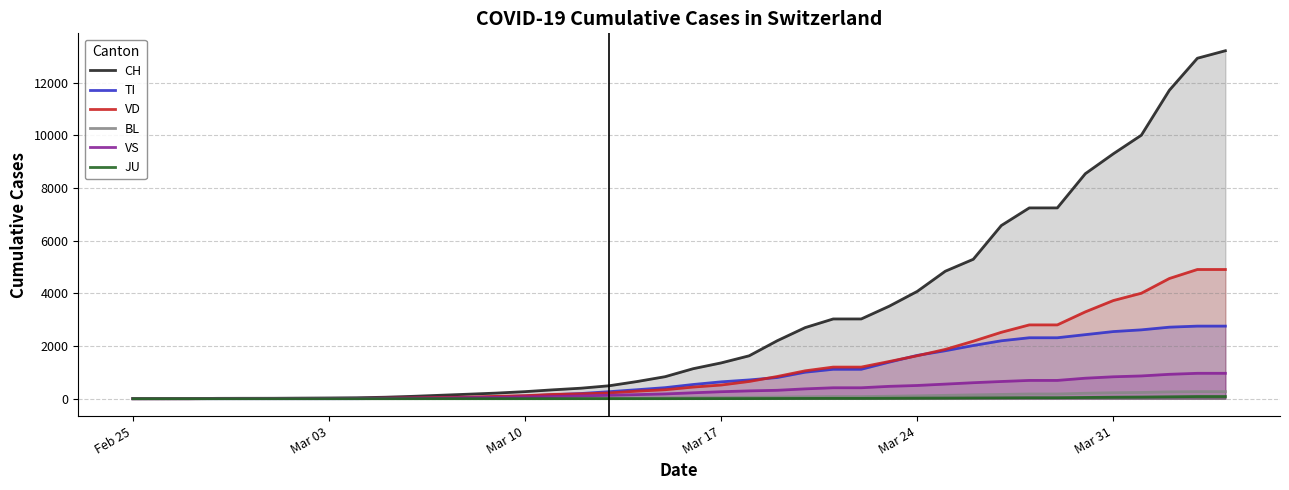

How many lines are shown in the chart?

6